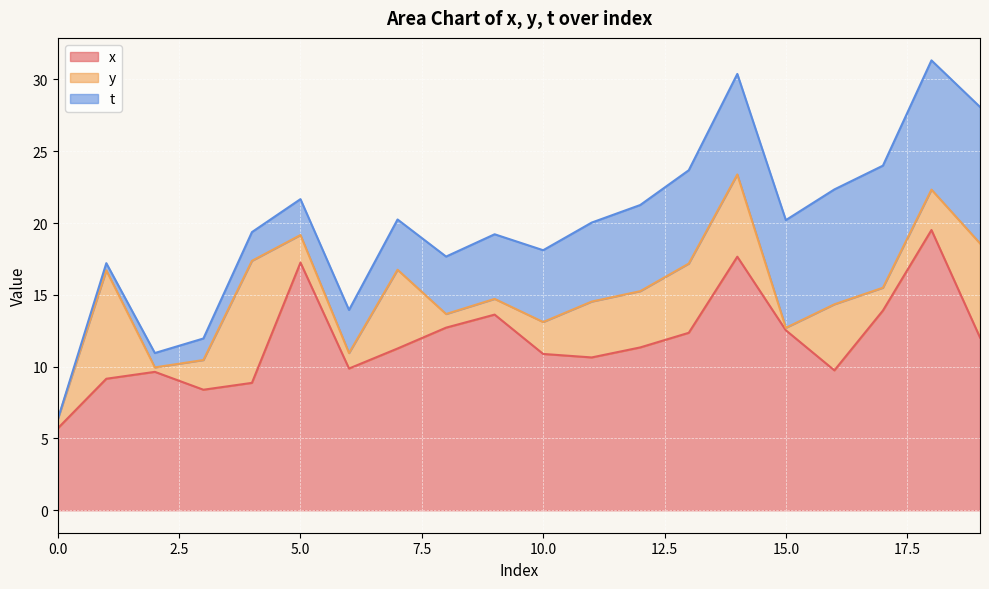

At how many categories does at least one series exceed 6?

19